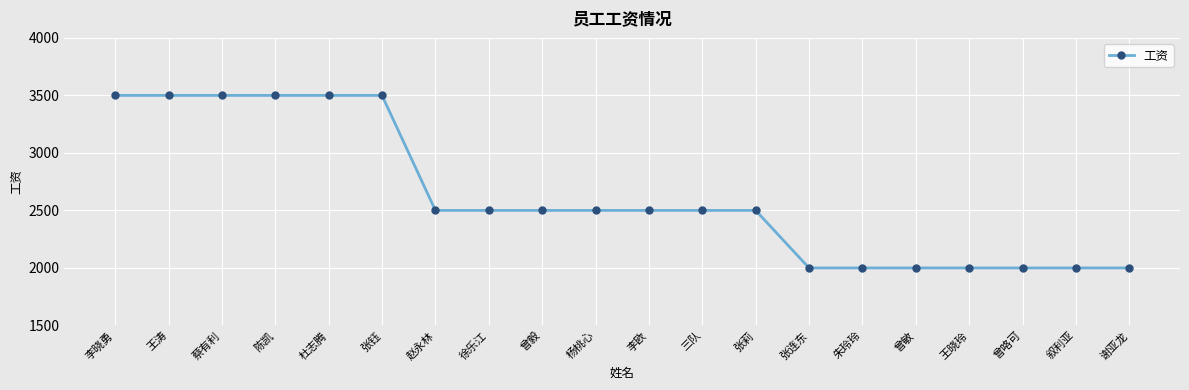

Reading left to right, what are all the values shown in this chart?

李晓勇=3500	王涛=3500	蔡有利=3500	陈凯=3500	杜志腾=3500	张钰=3500	赵永林=2500	徐乐江=2500	曾毅=2500	杨桃心=2500	李欧=2500	三队=2500	张莉=2500	张连东=2000	朱玲玲=2000	曾敏=2000	王晓玲=2000	曾咯可=2000	叙利亚=2000	谢亚龙=2000